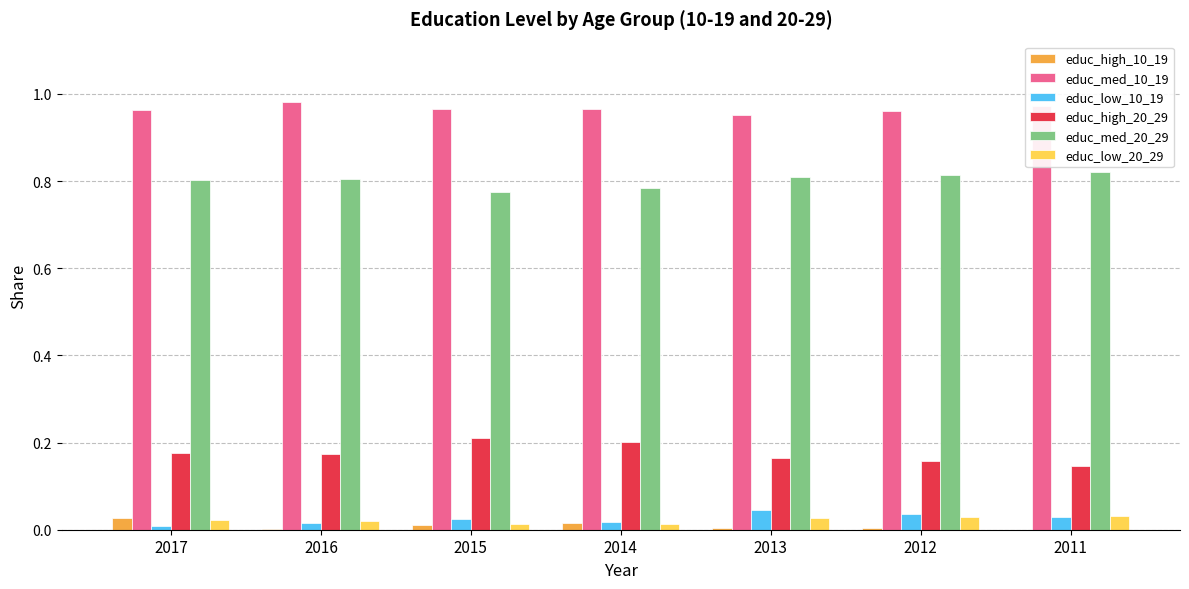

Which series has the largest total across all categories?

educ_med_10_19